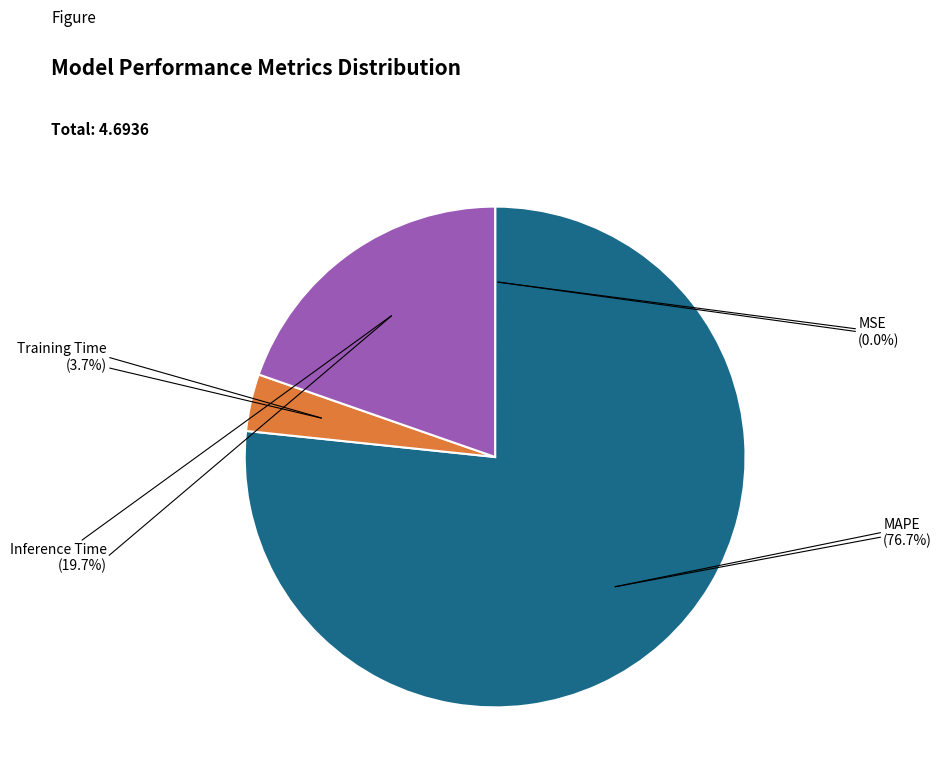

Is there a majority slice in this chart?

Yes